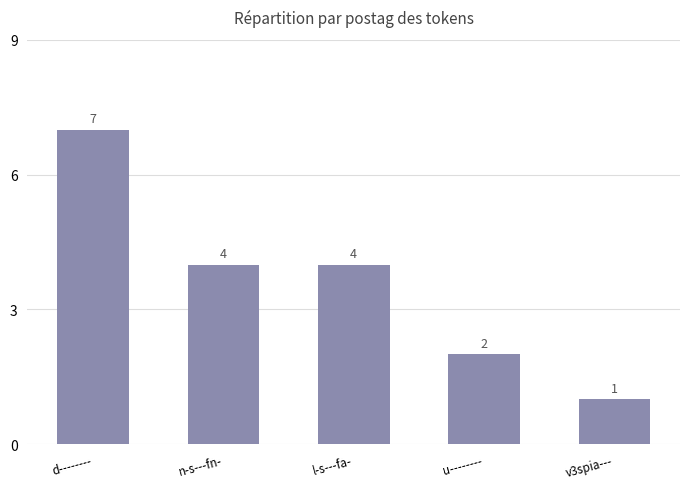

What is the value of the 2nd bar from the left?

4